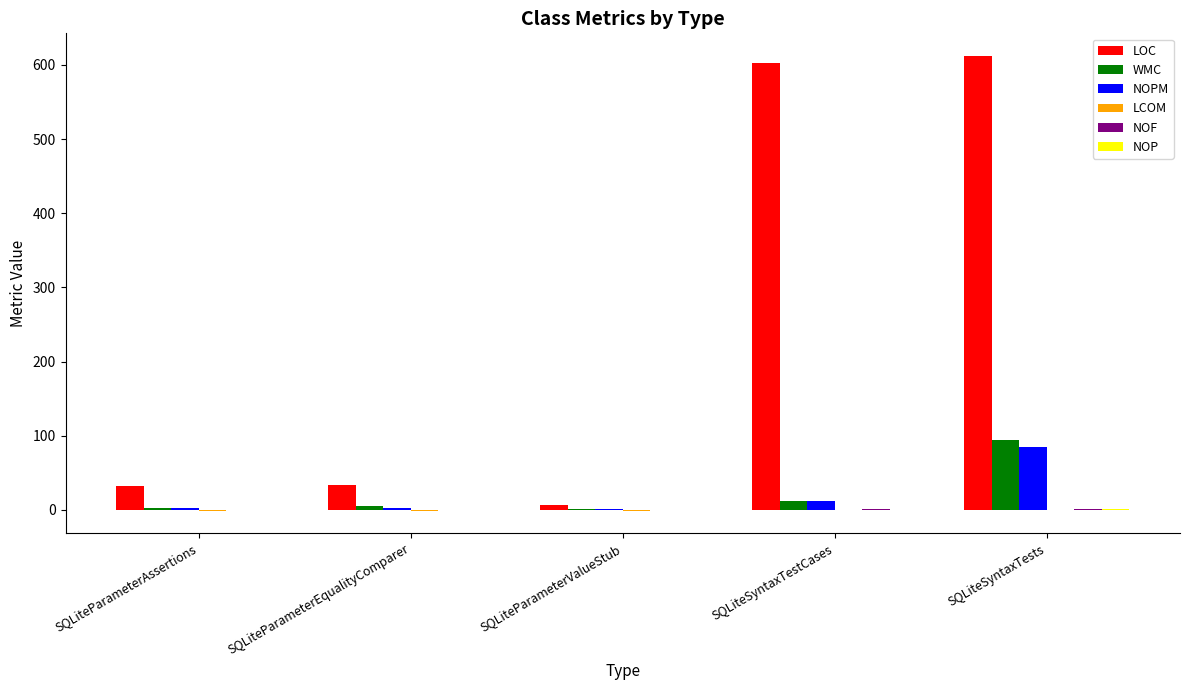

Which series changed the most between SQLiteParameterAssertions and SQLiteSyntaxTests?

LOC